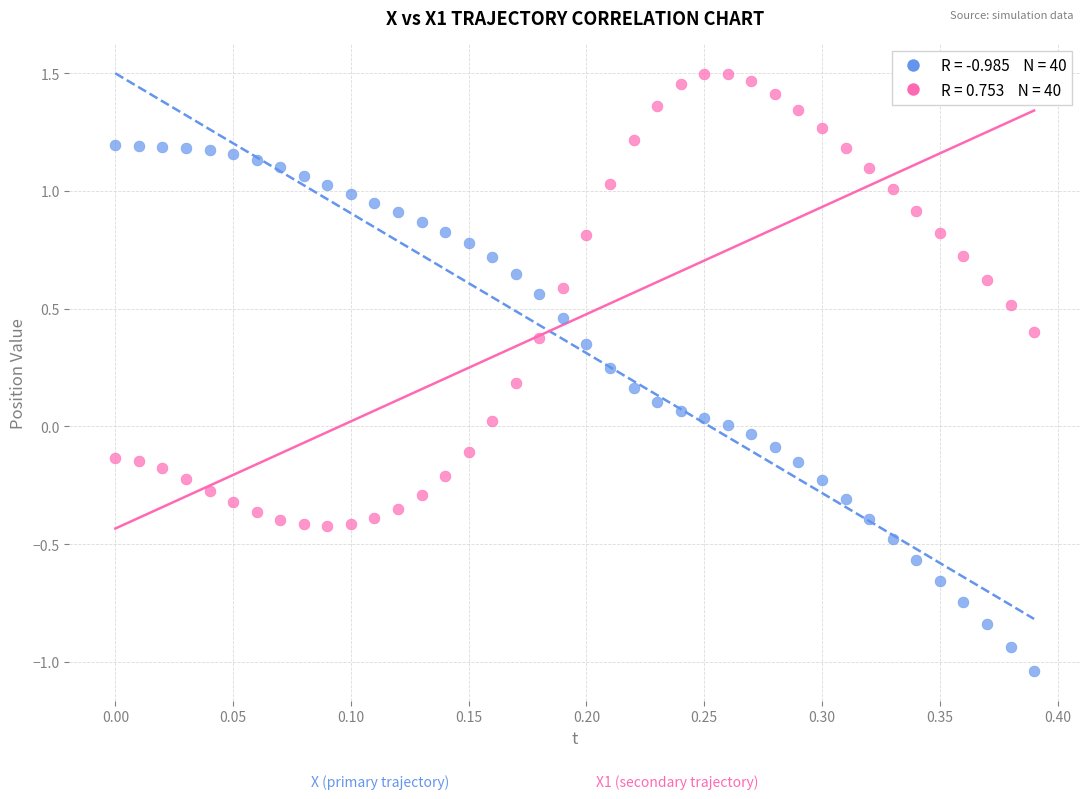

Across all data points, what is the range of Y values (max minus min)?

2.5